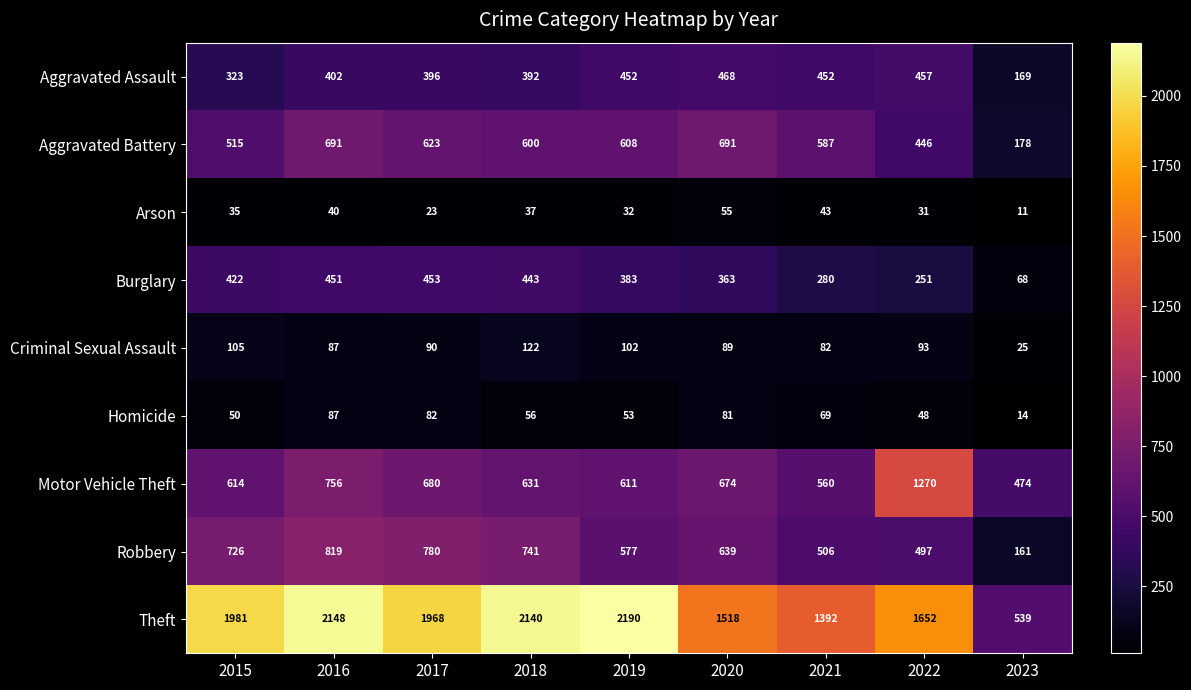

Which category has the highest value in the Robbery series?

2016